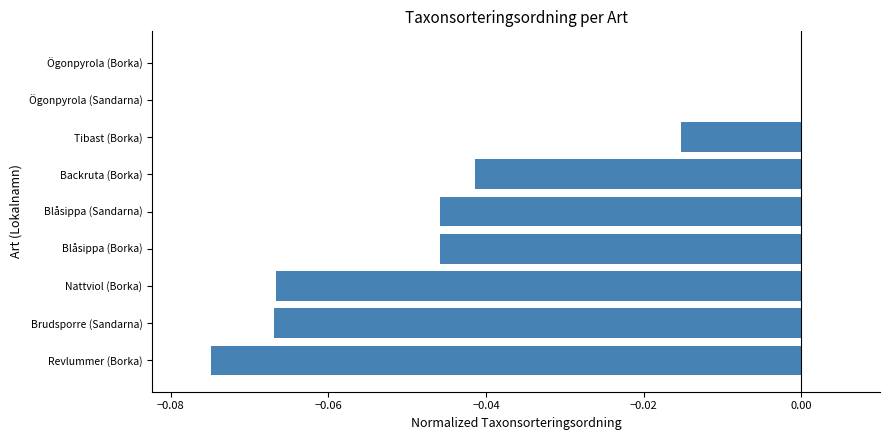

Between Tibast (Borka) and Blåsippa (Sandarna), which is larger?

Tibast (Borka)